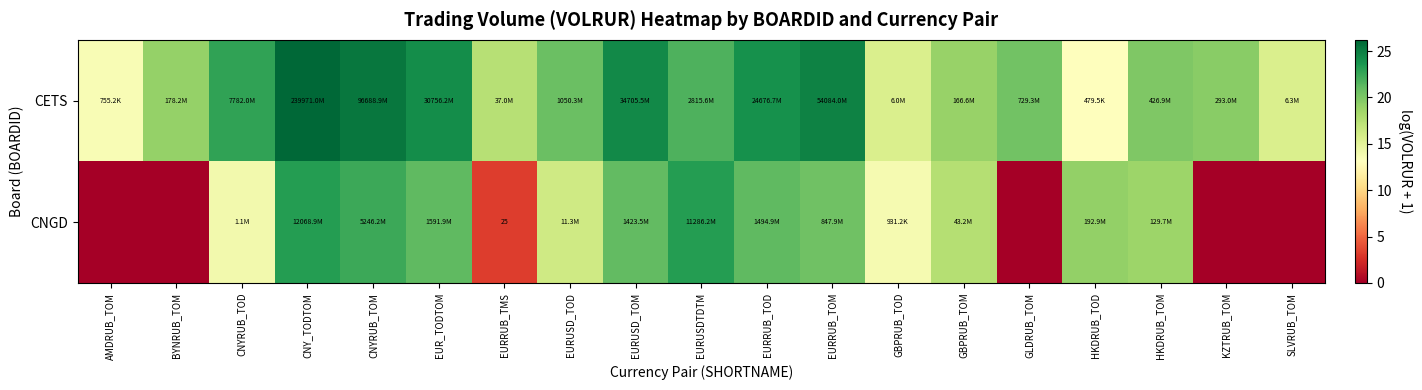

Is it true that CNGD equals 8.3 at CNYRUB_TOD?

False